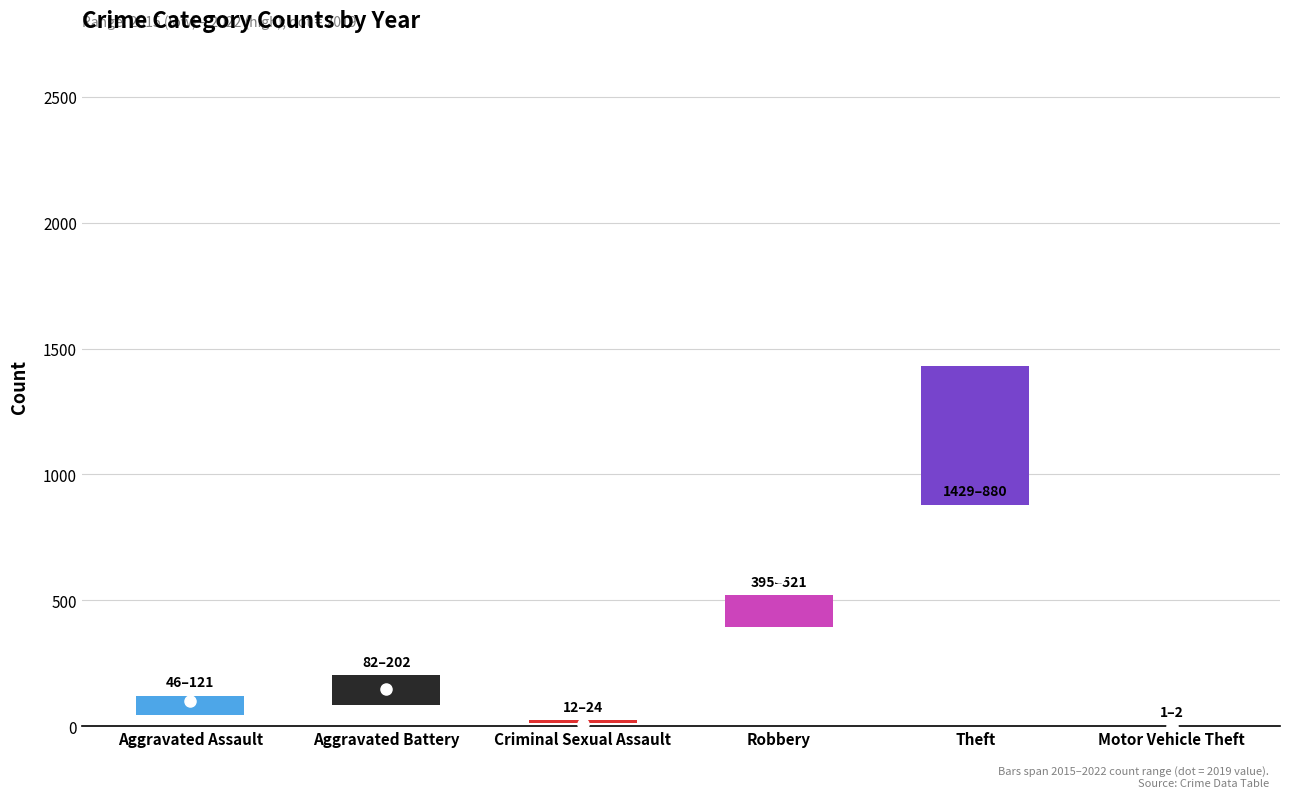

True or false: 2015 has a value of 134 at Aggravated Battery.

False